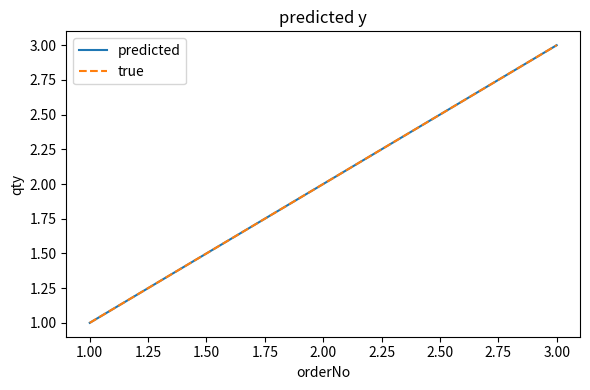

Does the chart display data point markers on the line(s)?

No